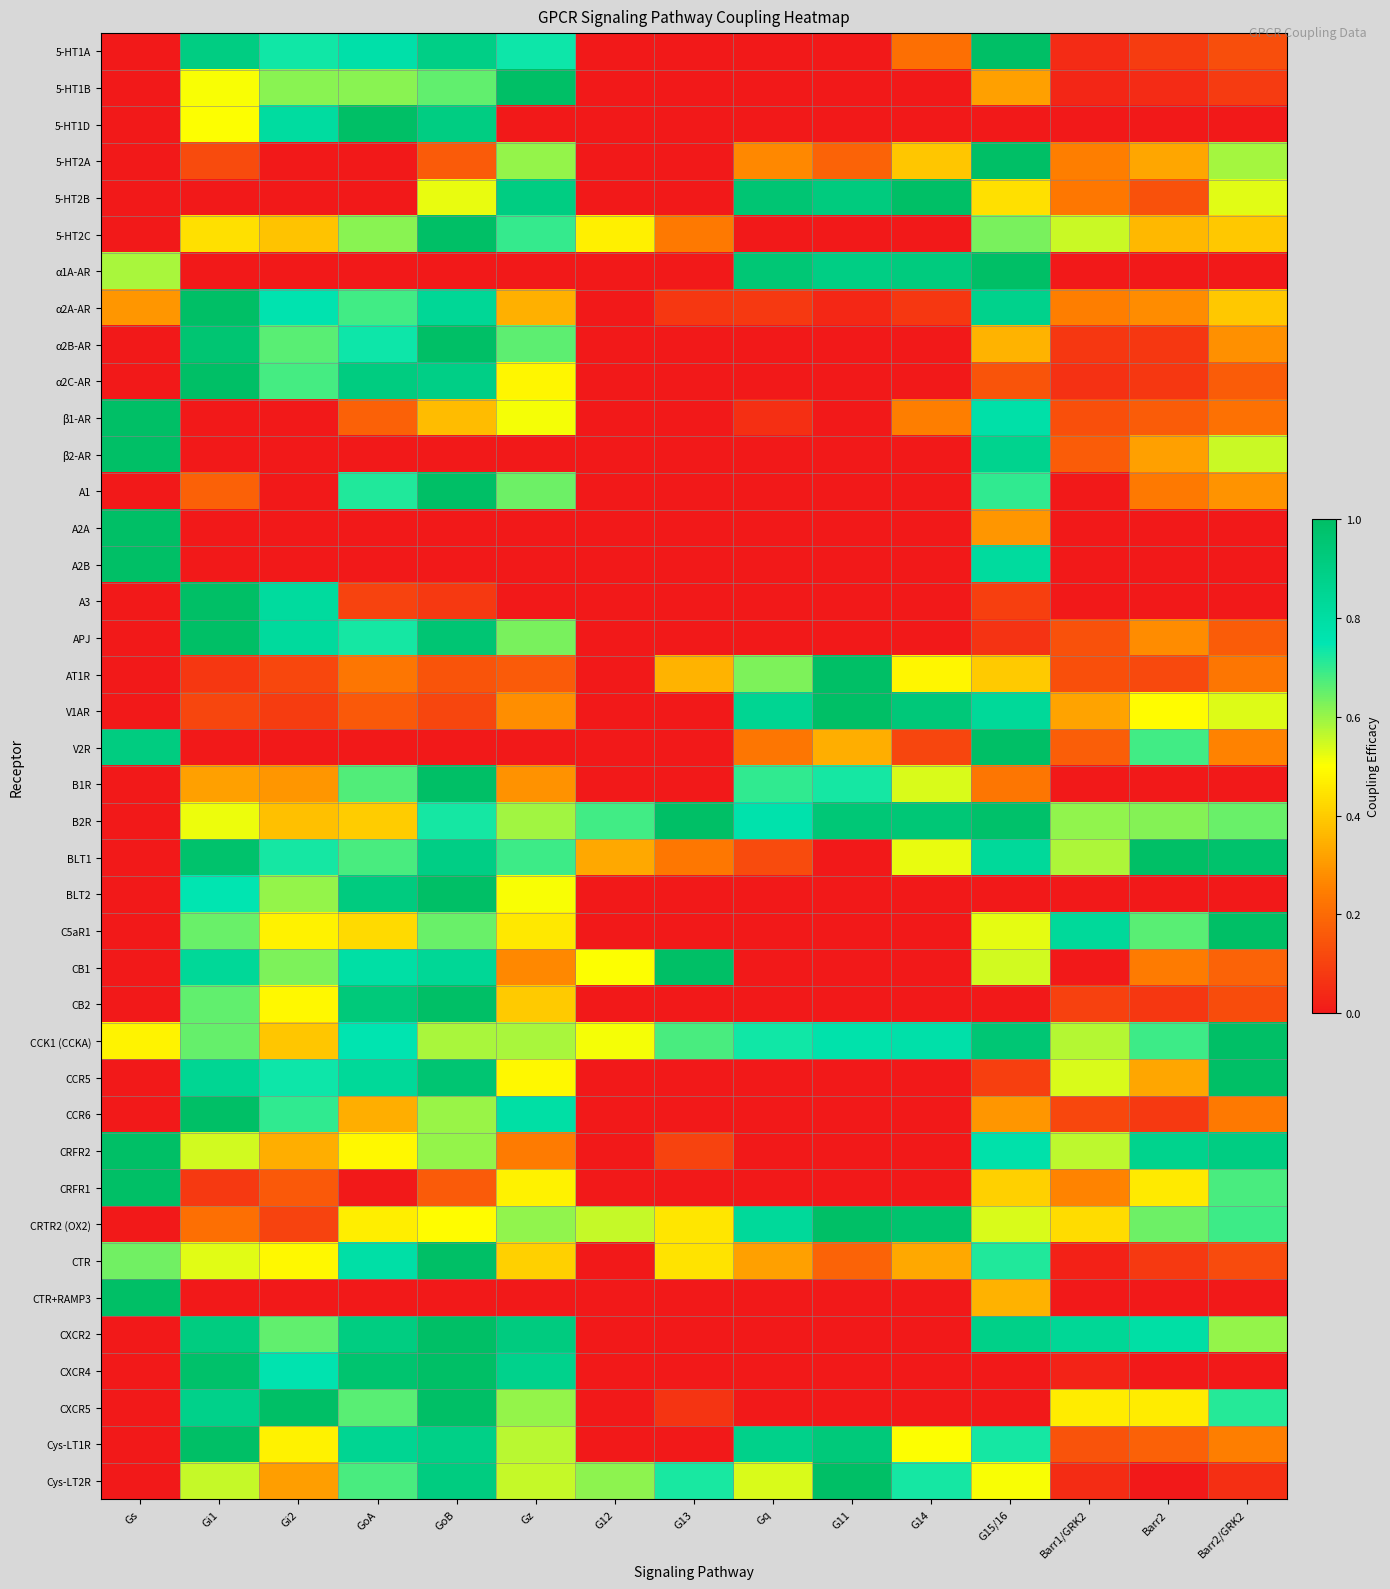

What is the greatest value displayed?

1.0